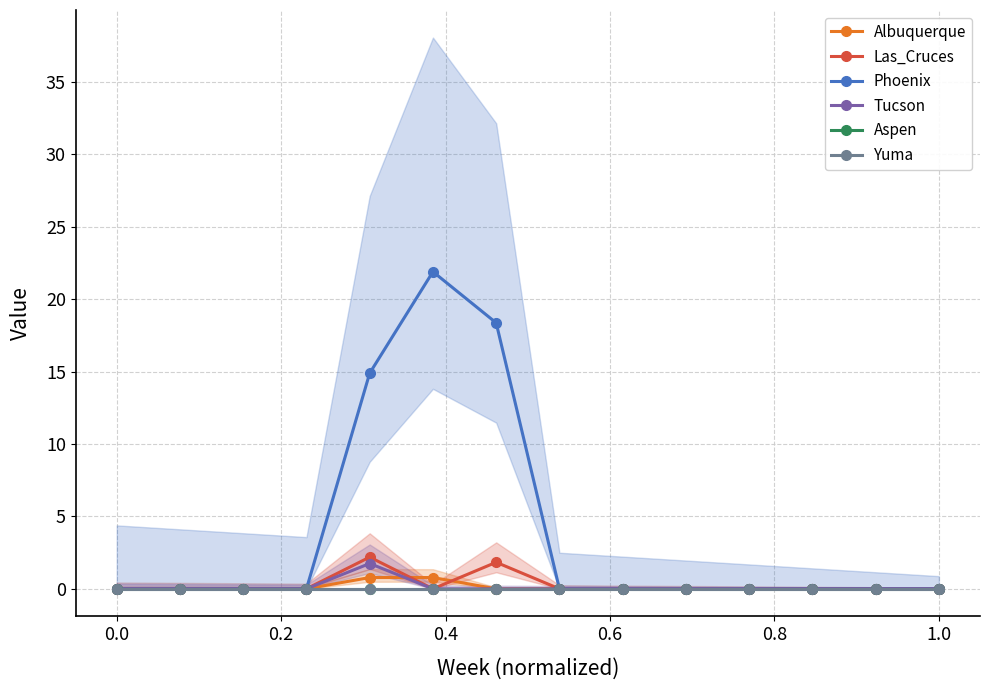

Does the chart have visible grid lines?

Yes